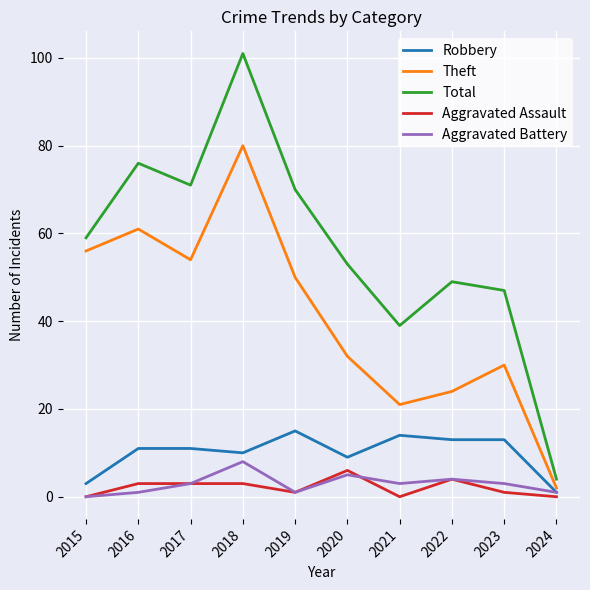

True or false: Theft has a value of 54 at 2017.

True